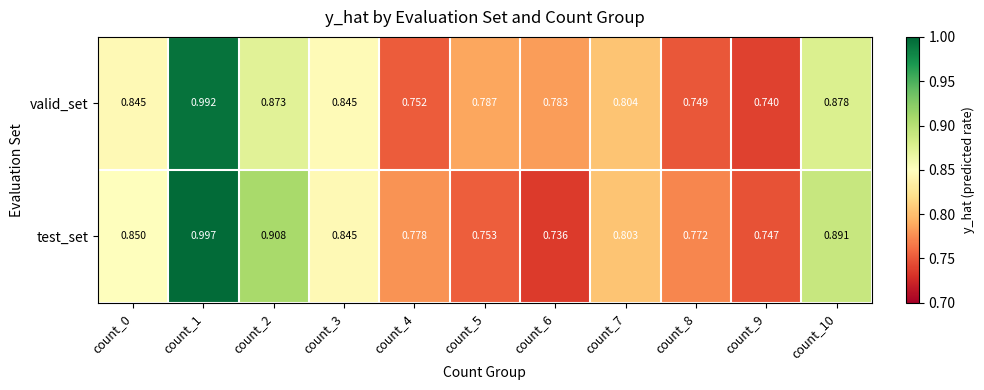

Which series has the largest total across all categories?

test_set